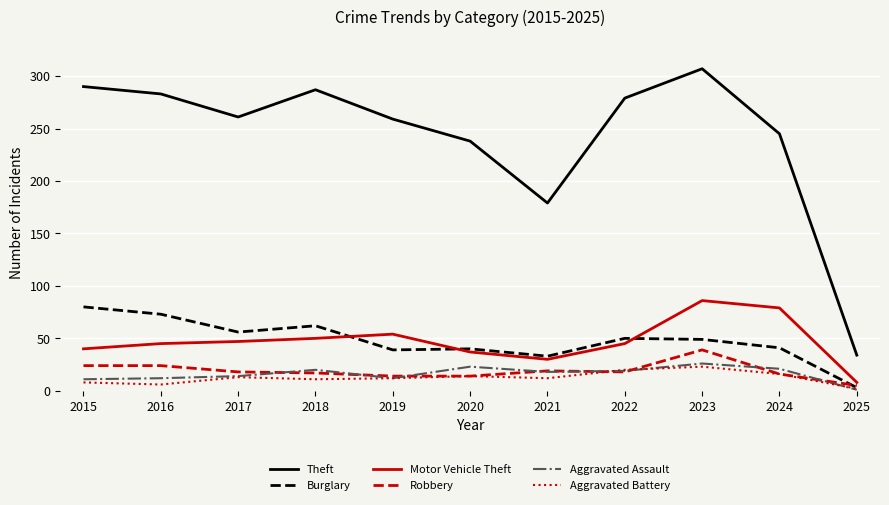

True or false: Robbery and Theft cross at least once.

False